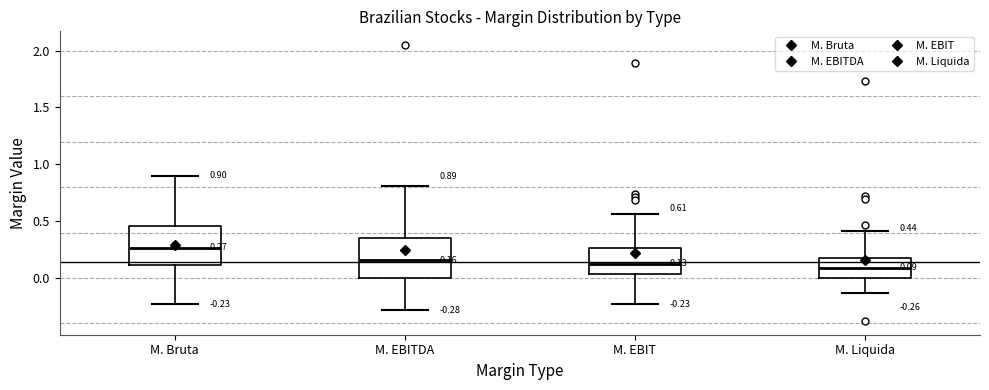

Which box has the highest median line?

M. Bruta